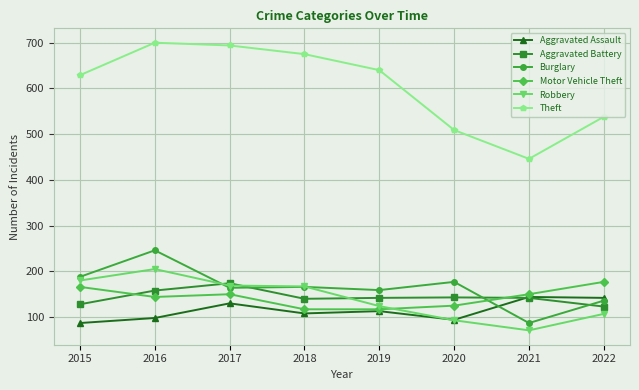

What is the difference between the maximum and minimum values in the Burglary series?

159